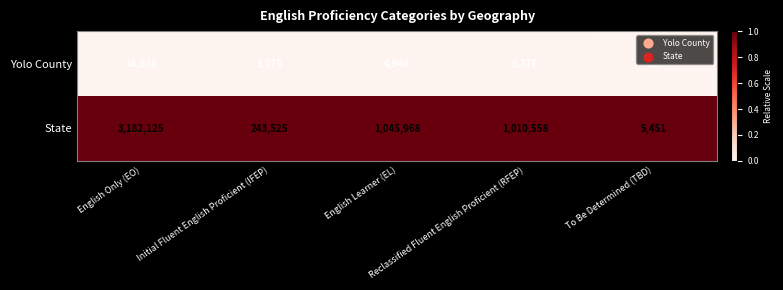

What is the highest value of the State series?

3182125